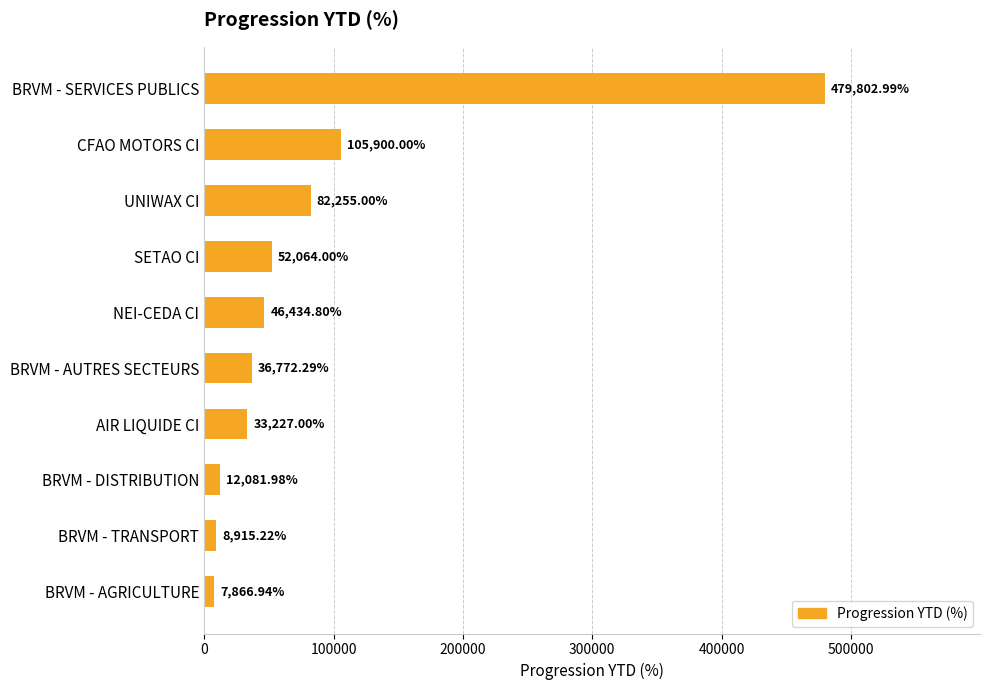

What is the smallest value displayed?

7866.9